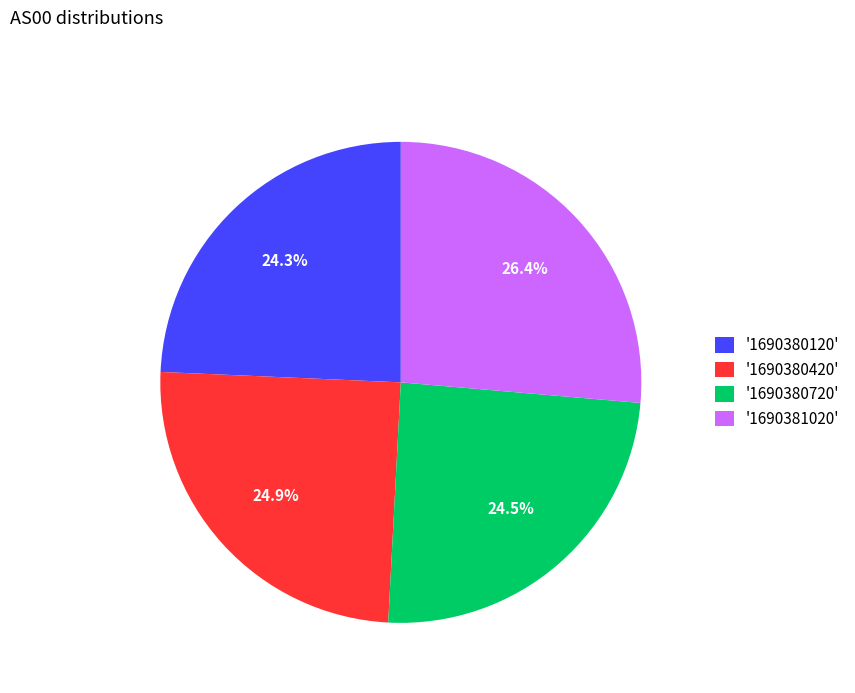

Does any single category account for the majority?

No